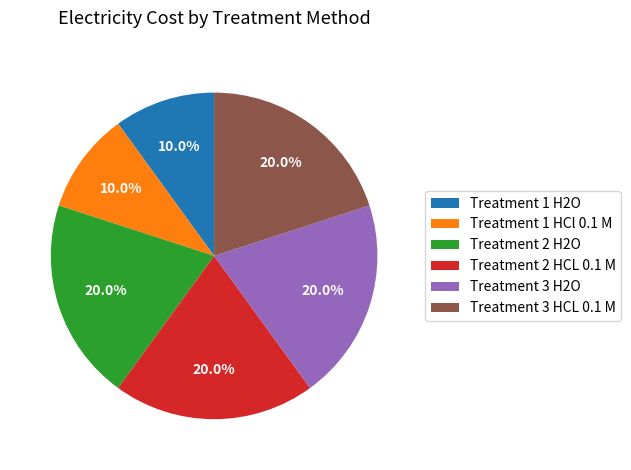

Do Treatment 1 H2O and Treatment 3 HCL 0.1 M together represent more than half of the pie?

No